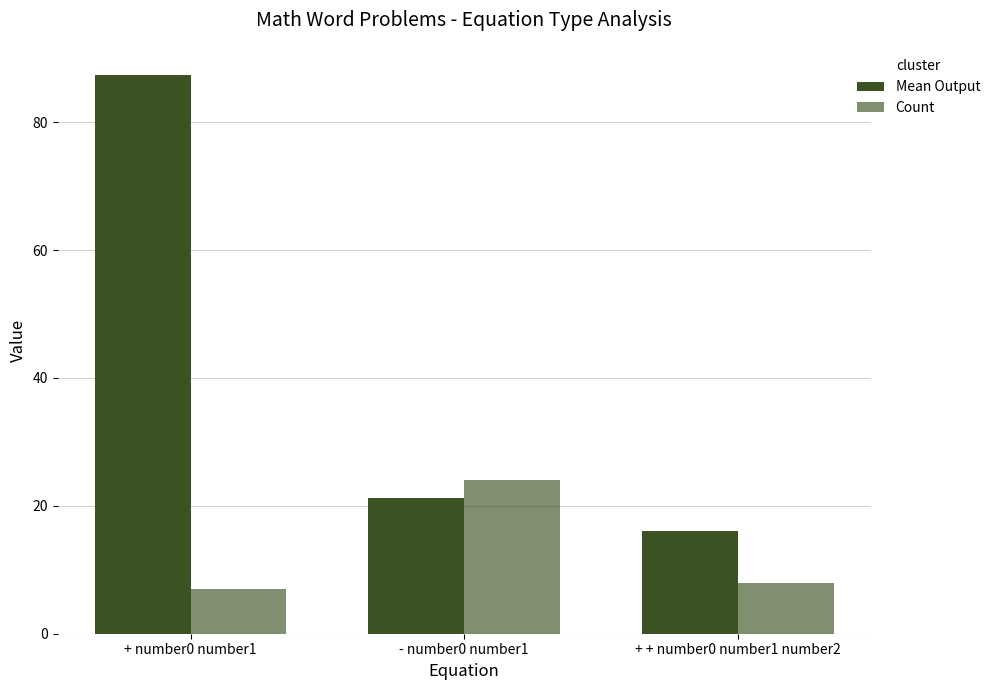

At which category is the sum across all series the highest?

+ number0 number1